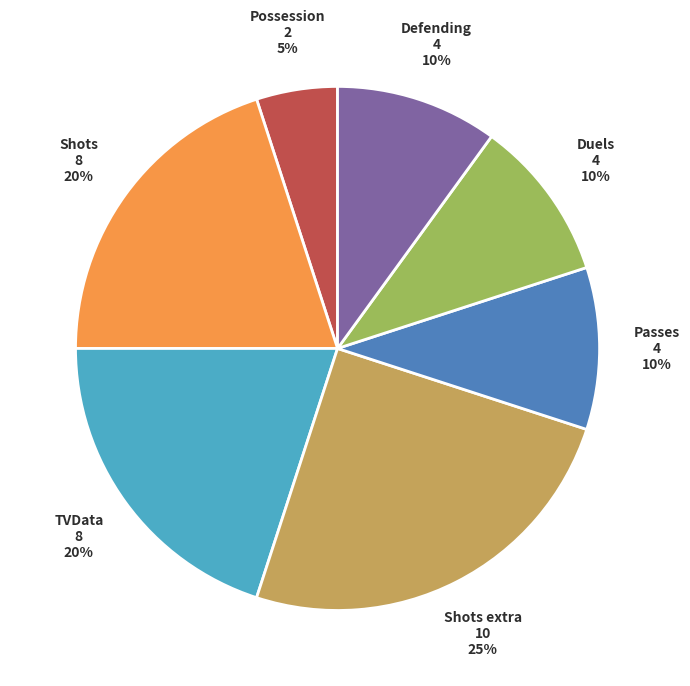

Is there any slice that represents more than half of the pie?

No